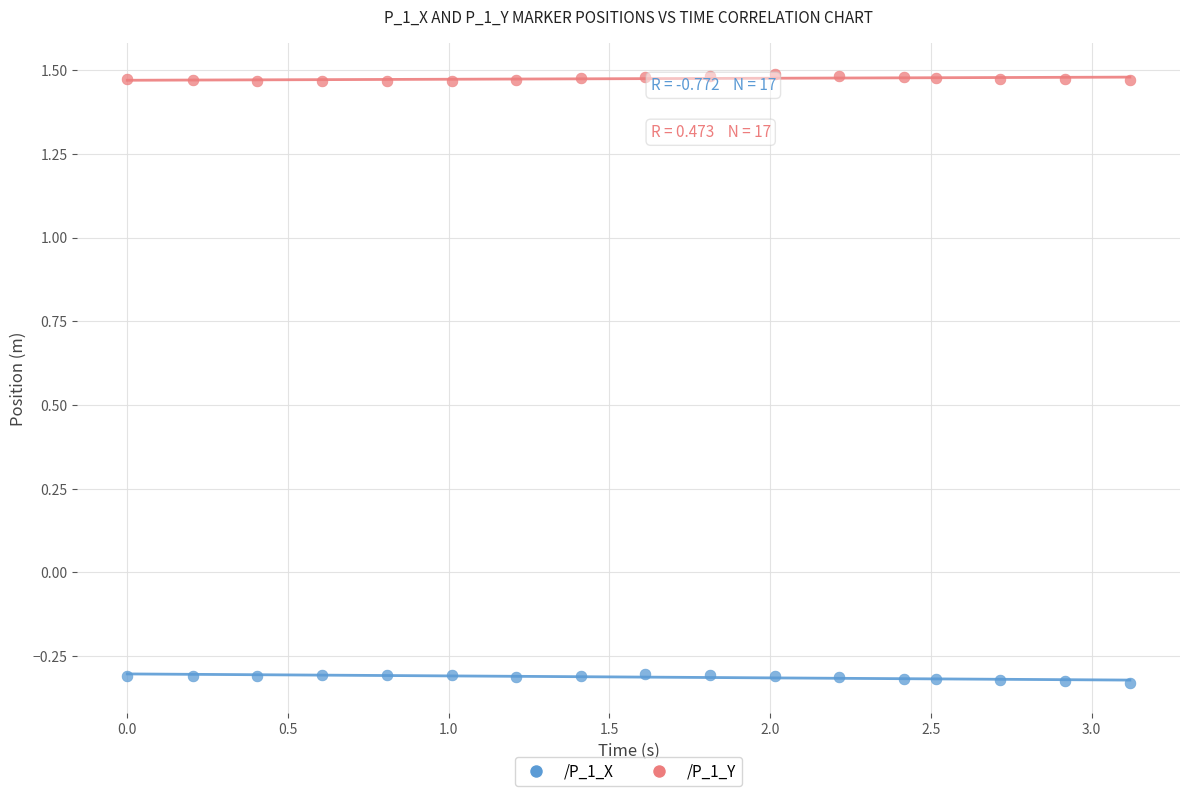

Across all data points, what is the range of Y values (max minus min)?

1.8